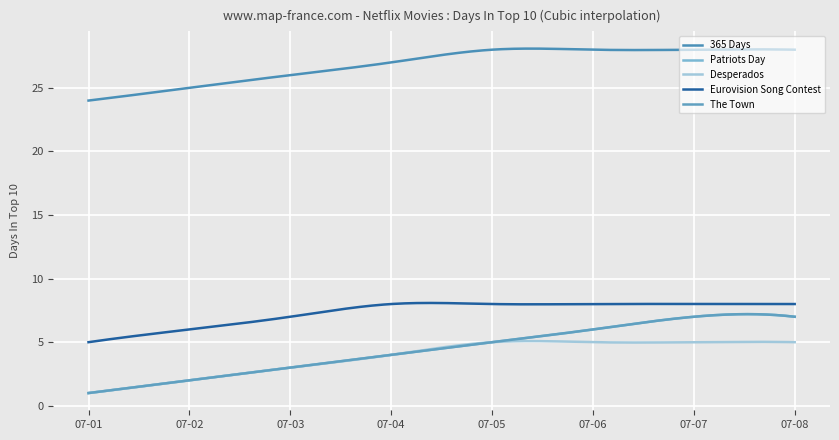

Which series has the widest spread of values?

Patriots Day